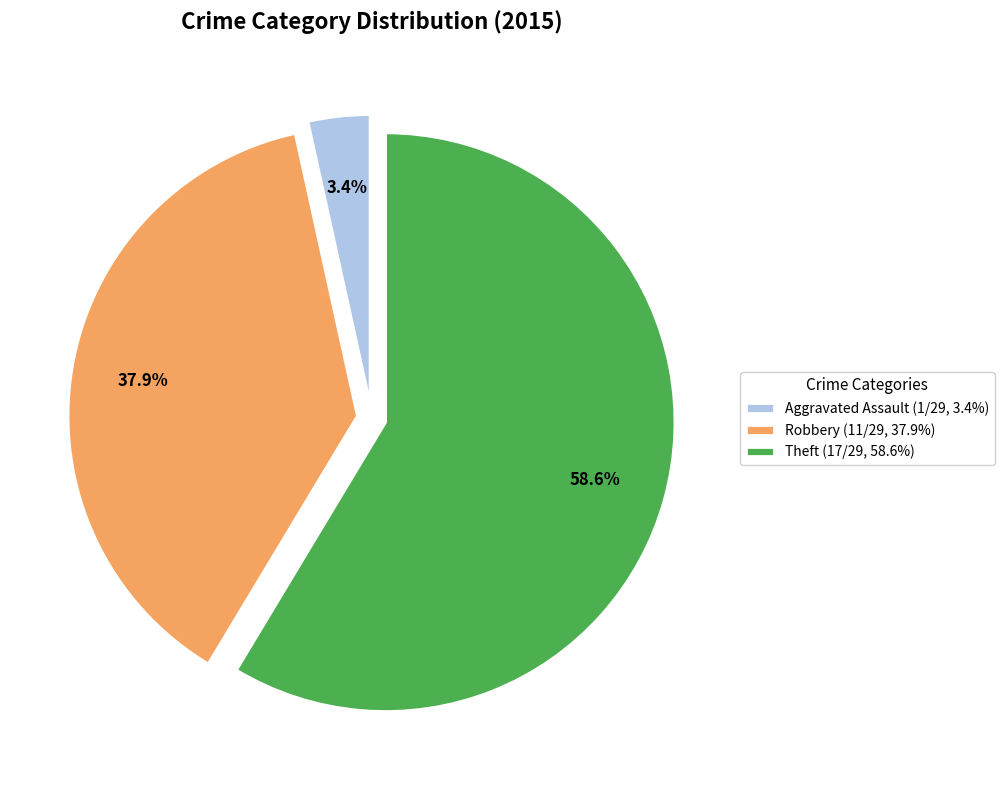

Rank the categories by value from highest to lowest.

Theft (17/29, 58.6%), Robbery (11/29, 37.9%), Aggravated Assault (1/29, 3.4%)